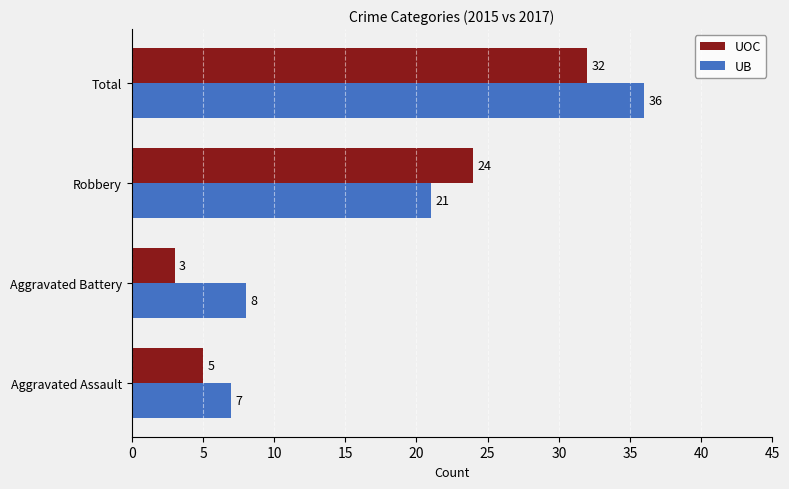

What is the minimum value shown in the chart?

3